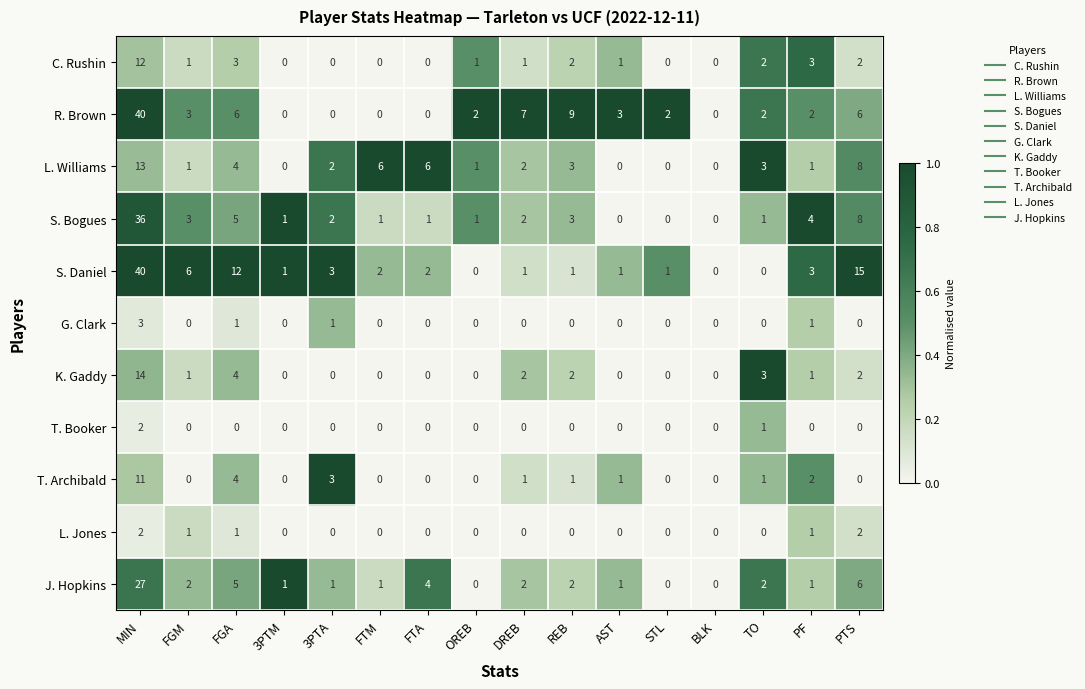

Which series has the largest total across all categories?

S. Daniel